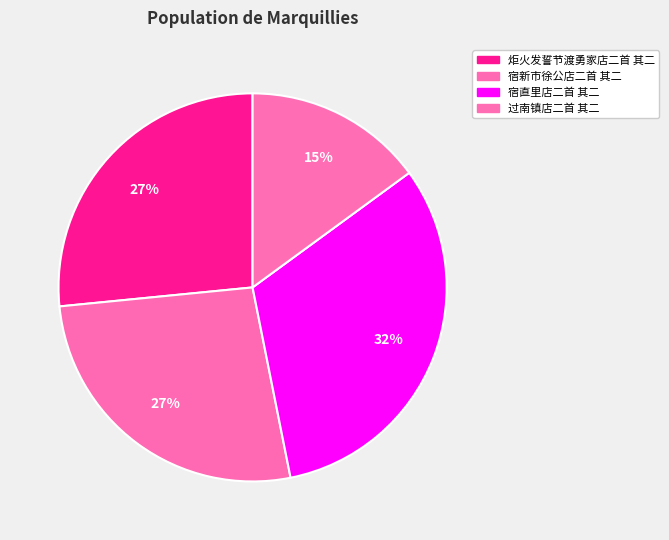

Which has a higher value, 宿新市徐公店二首 其二 or 过南镇店二首 其二?

宿新市徐公店二首 其二